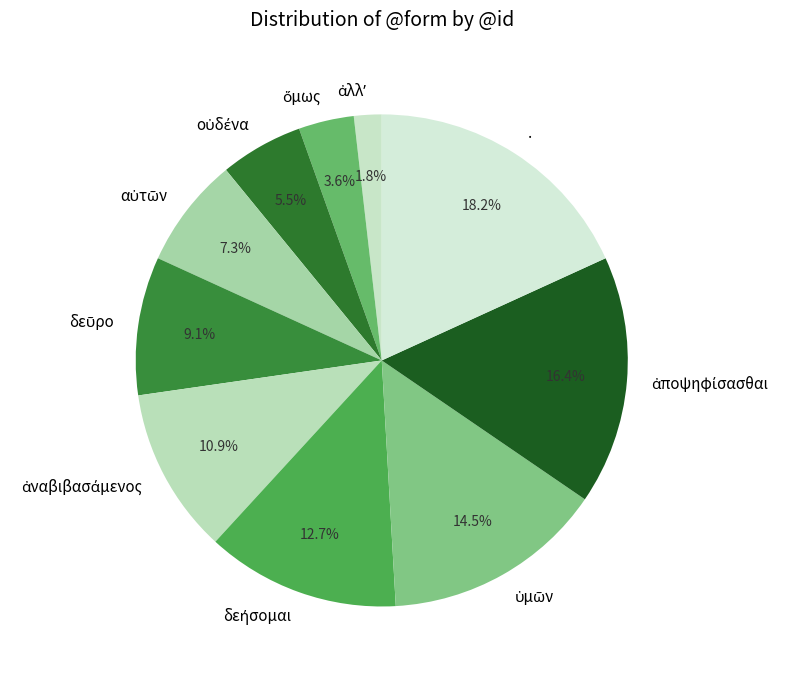

What is the largest slice in the pie chart?

.